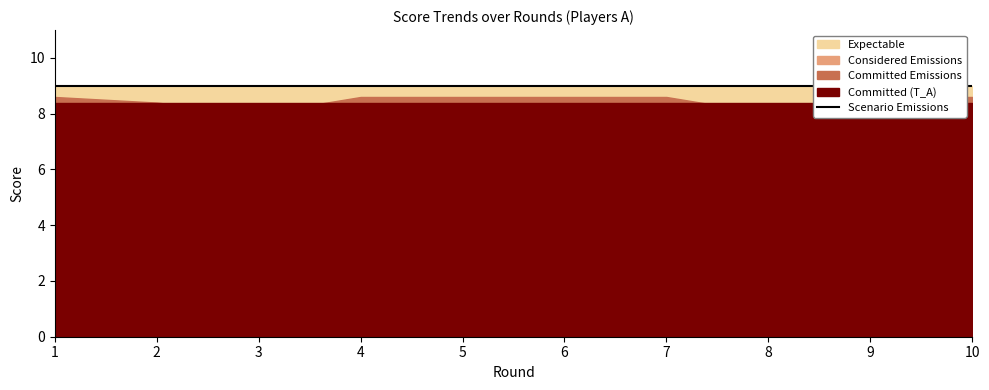

True or false: R_A and C_A cross at least once.

False